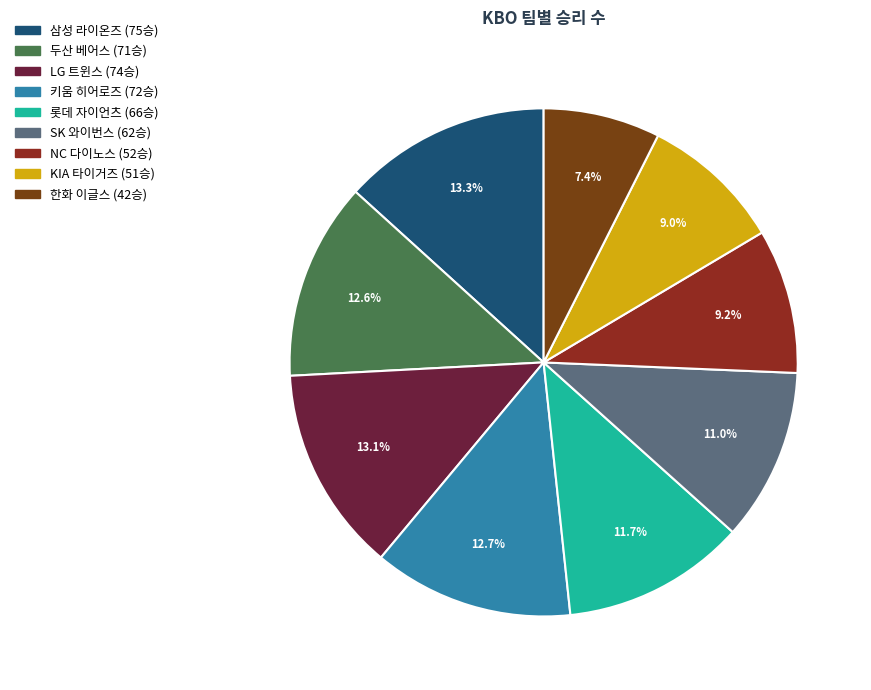

To the nearest percent, what is the difference between the 두산 베어스 and 삼성 라이온즈 slice percentages?

1%